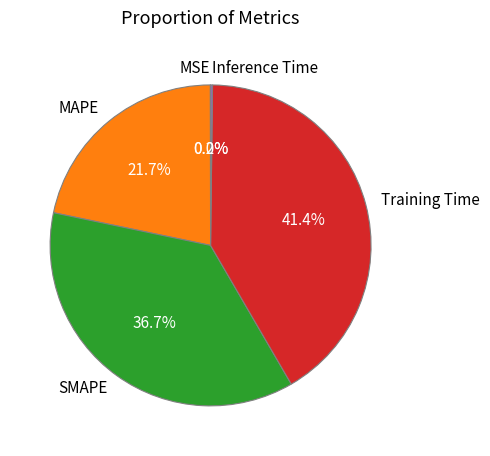

What is the total percentage of SMAPE and Training Time?

78.1%